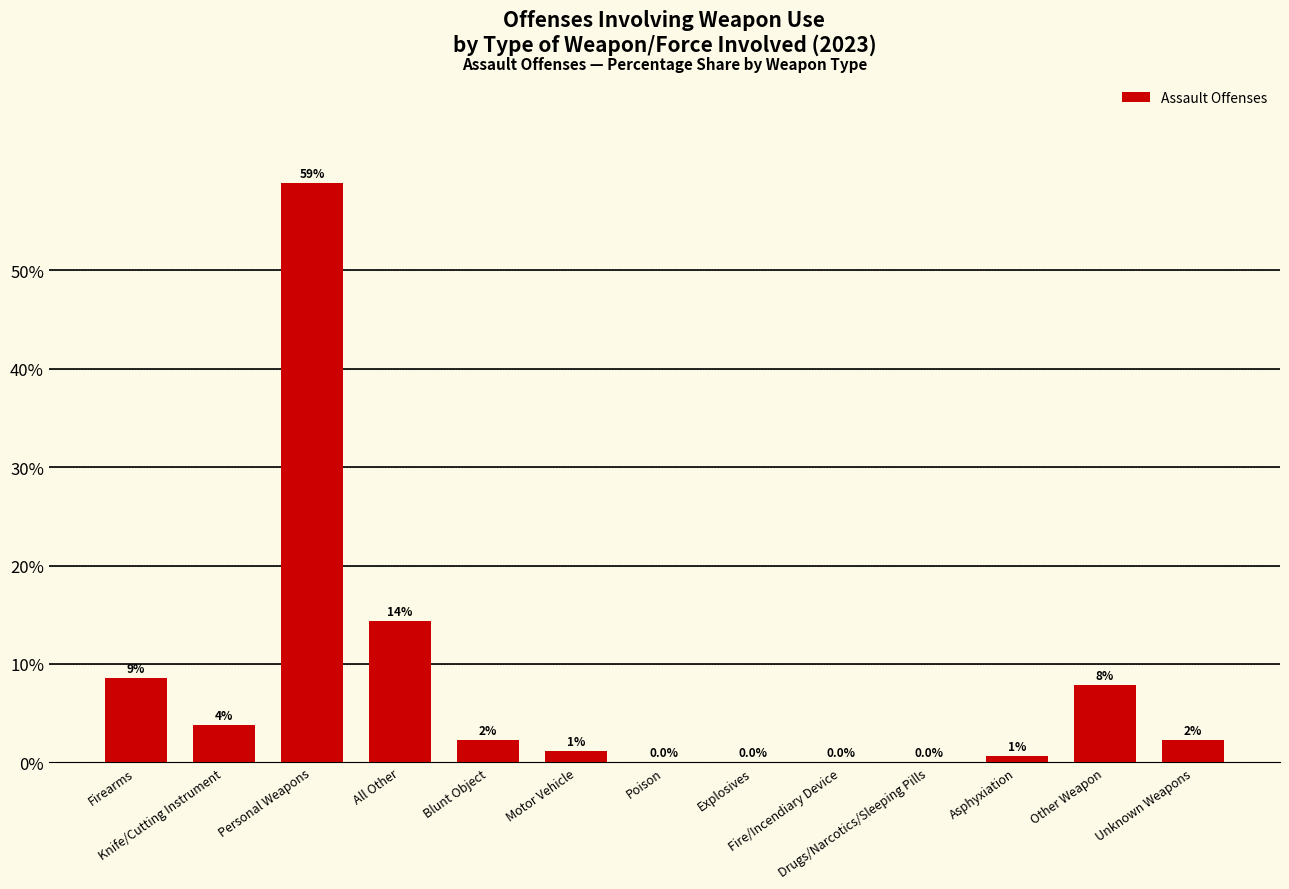

What is the value of the 12th bar from the left?

7.9